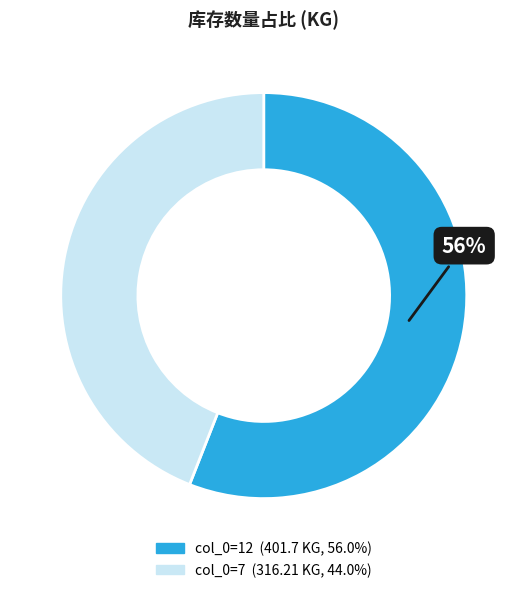

Is there any slice that represents more than half of the pie?

Yes